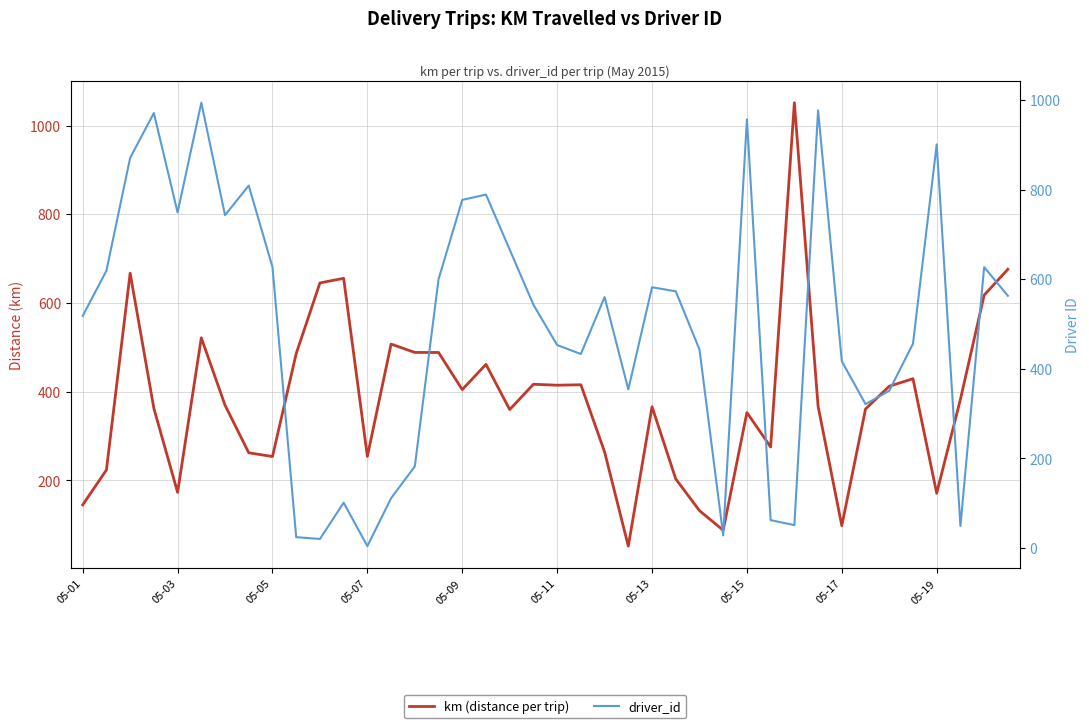

Is the value of km (distance per trip) at 35 greater than the value of driver_id at 27?

Yes